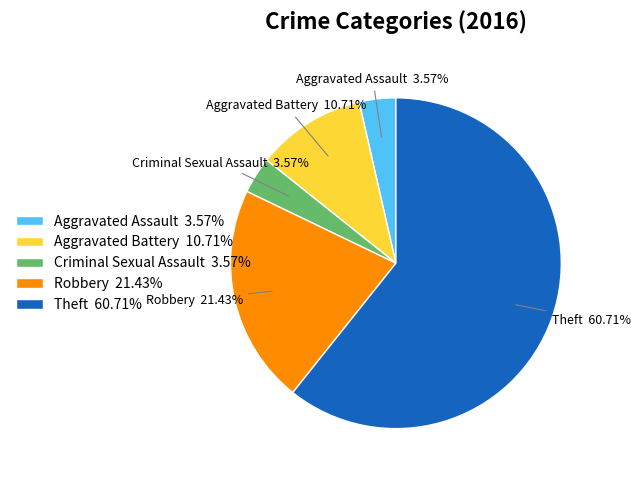

What is the largest slice in the pie chart?

Theft